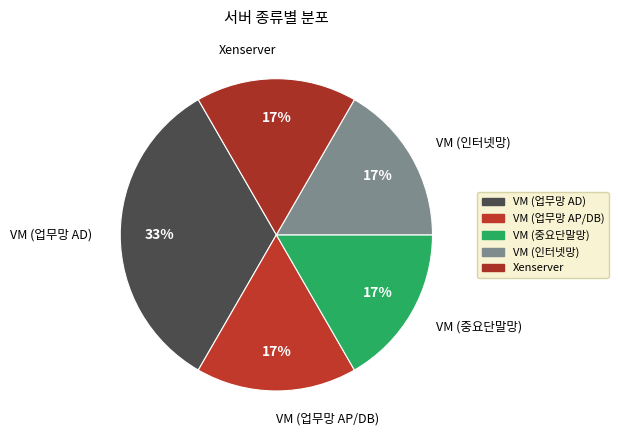

Approximately how many times larger is the value at Xenserver compared to VM (업무망 AD)?

0.5